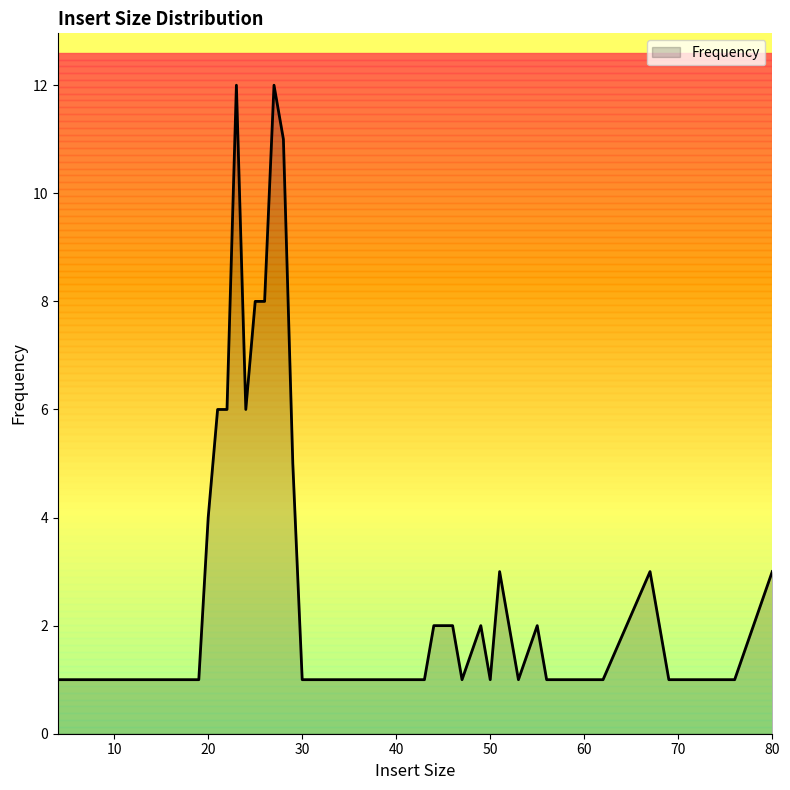

What is the difference between the maximum and minimum values?

11